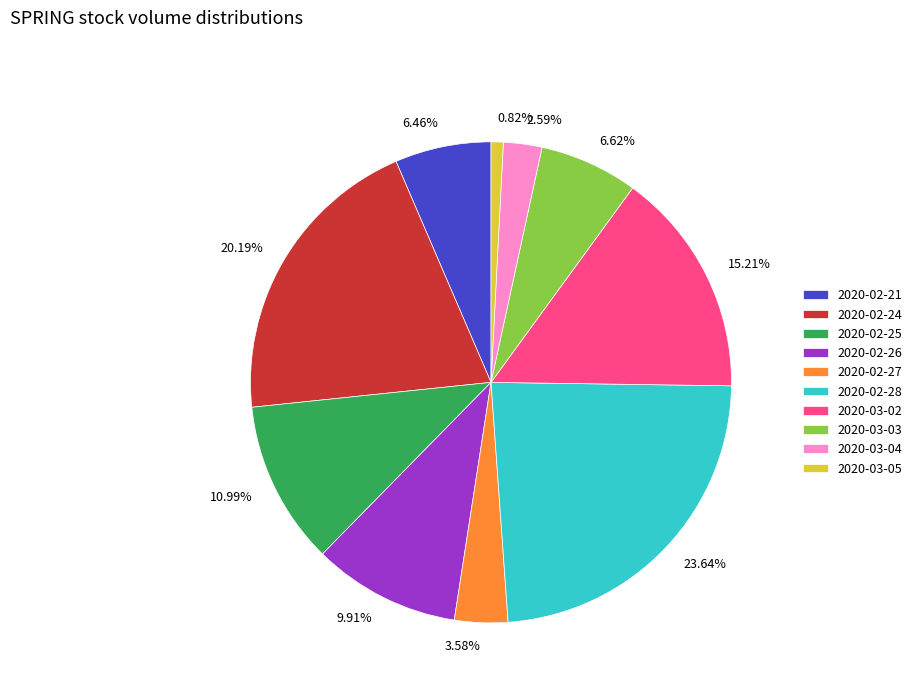

How many segments does this pie chart have?

10